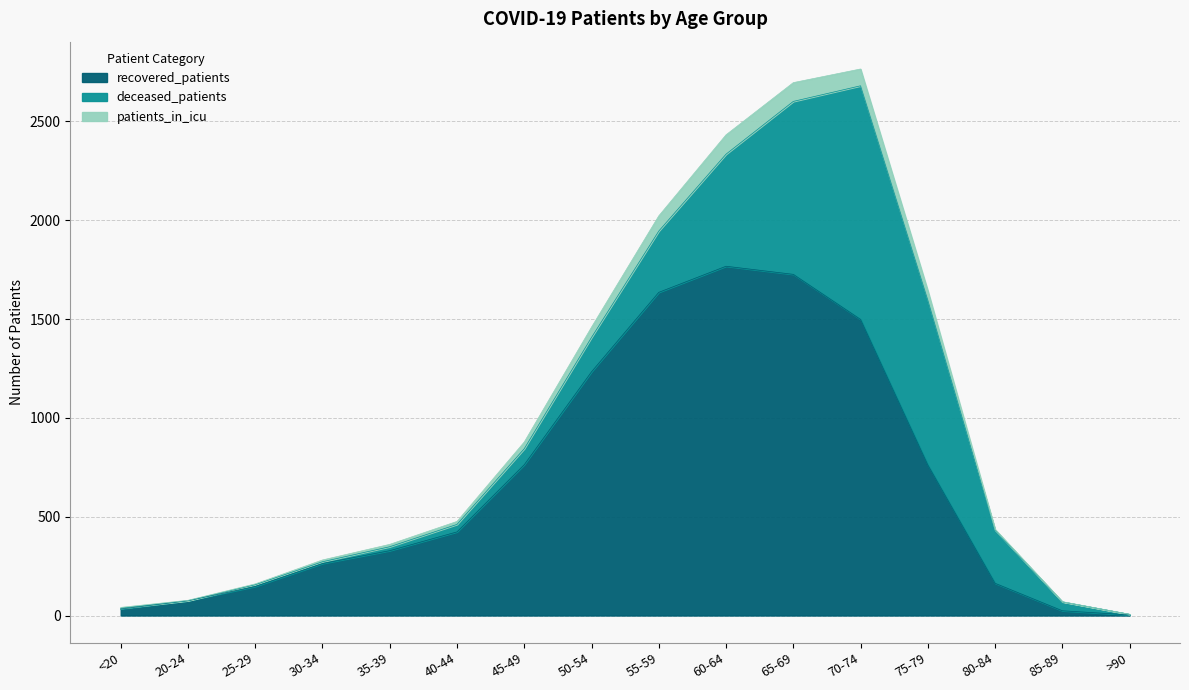

True or false: recovered_patients and patients_in_icu intersect in this chart.

False